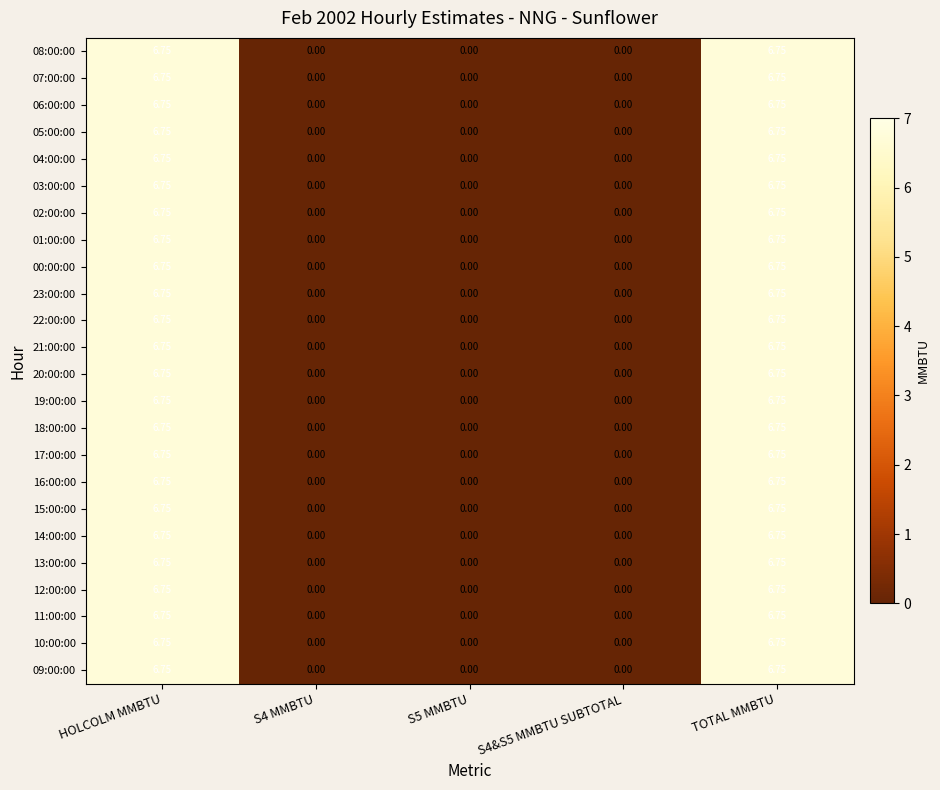

Is the value of 08:00:00 at S5 MMBTU greater than the value of 00:00:00 at TOTAL MMBTU?

No